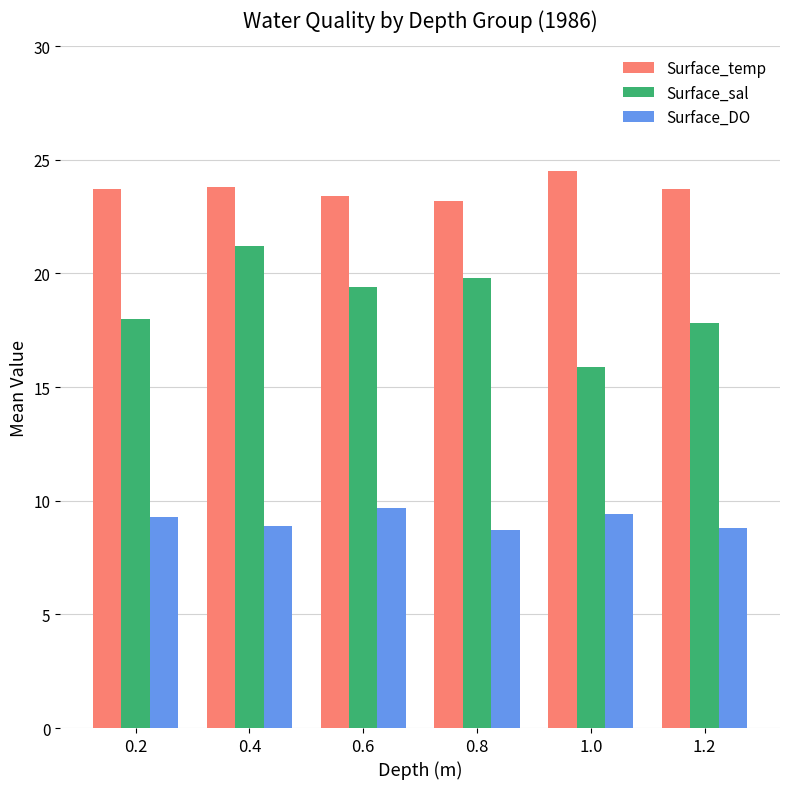

What are all the series names shown in the legend?

Surface_temp, Surface_sal, Surface_DO